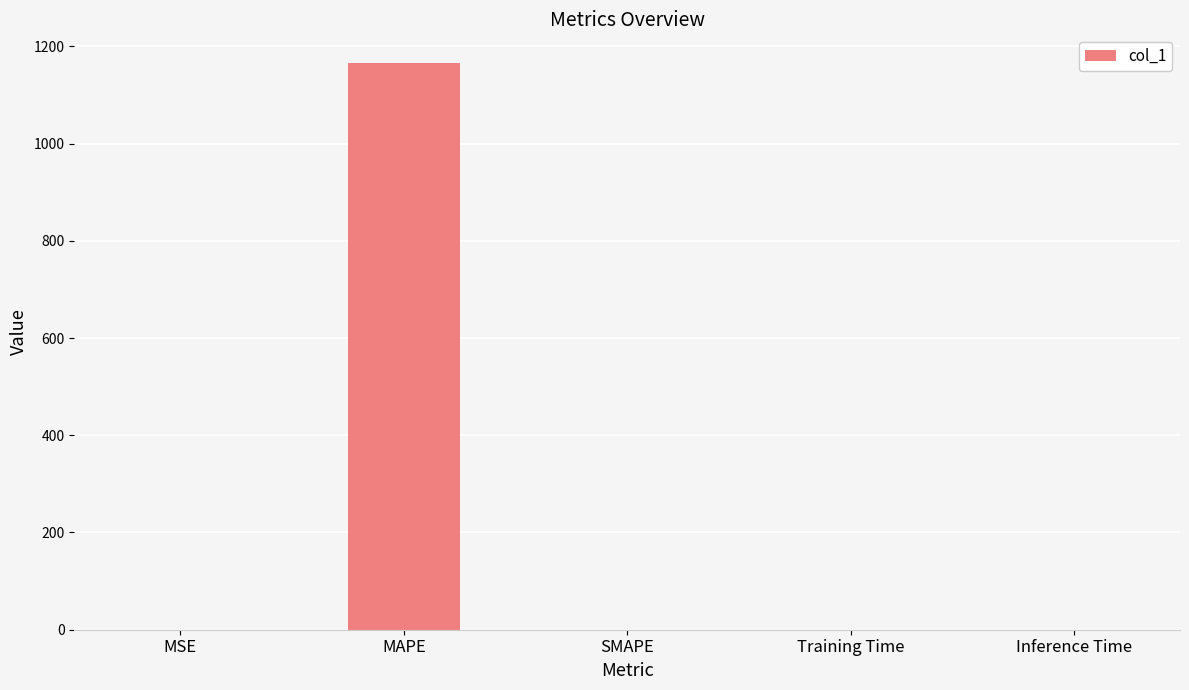

What is the maximum value shown in the chart?

1166.3